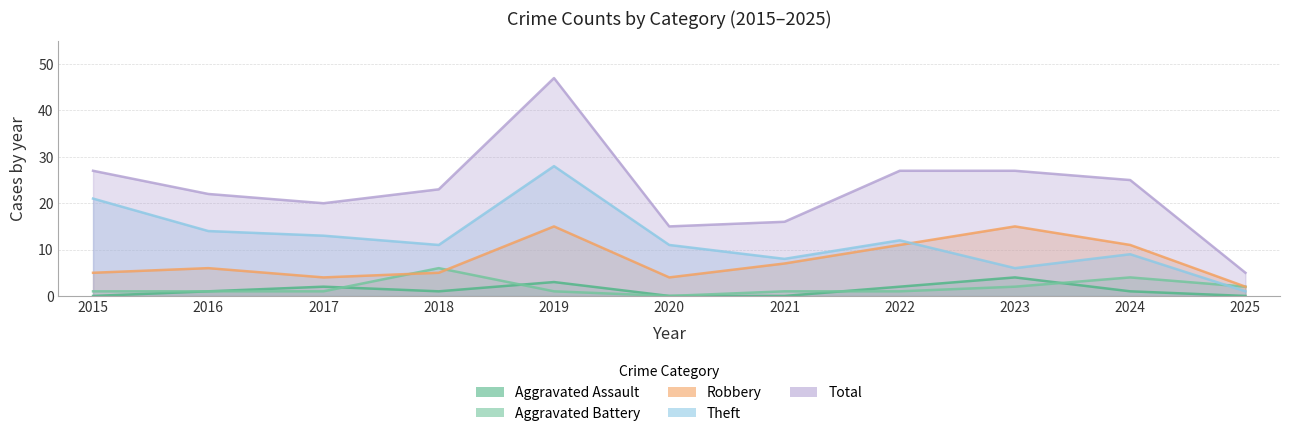

Is the value of Theft at 2022 greater than the value of Total at 2023?

No